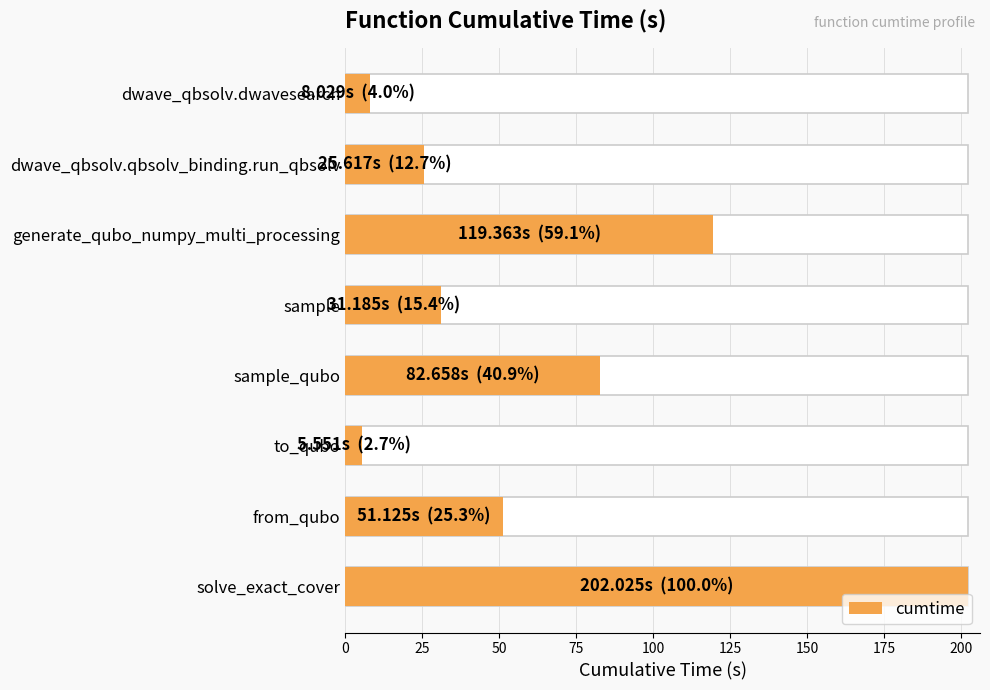

Reading left to right, list all the values displayed in this chart.

8.0	25.6	119.4	31.2	82.7	5.6	51.1	202.0